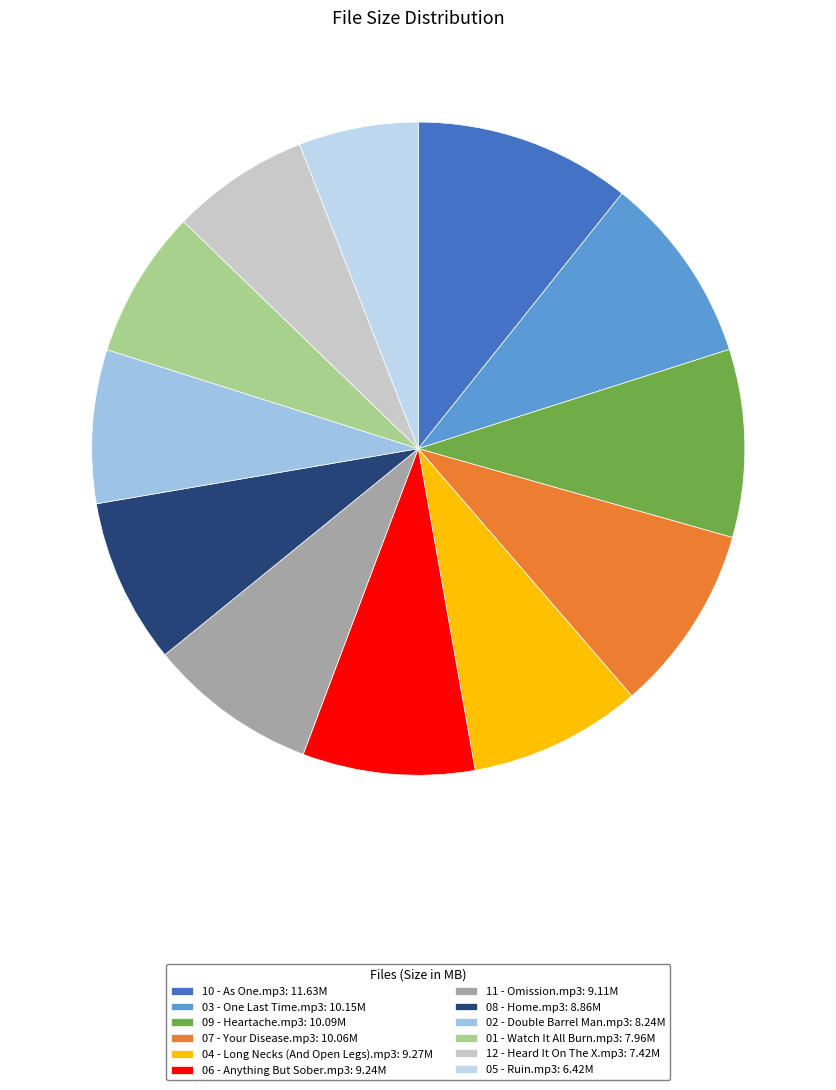

To the nearest percent, what percentage of the pie is 06 - Anything But Sober.mp3?

9%